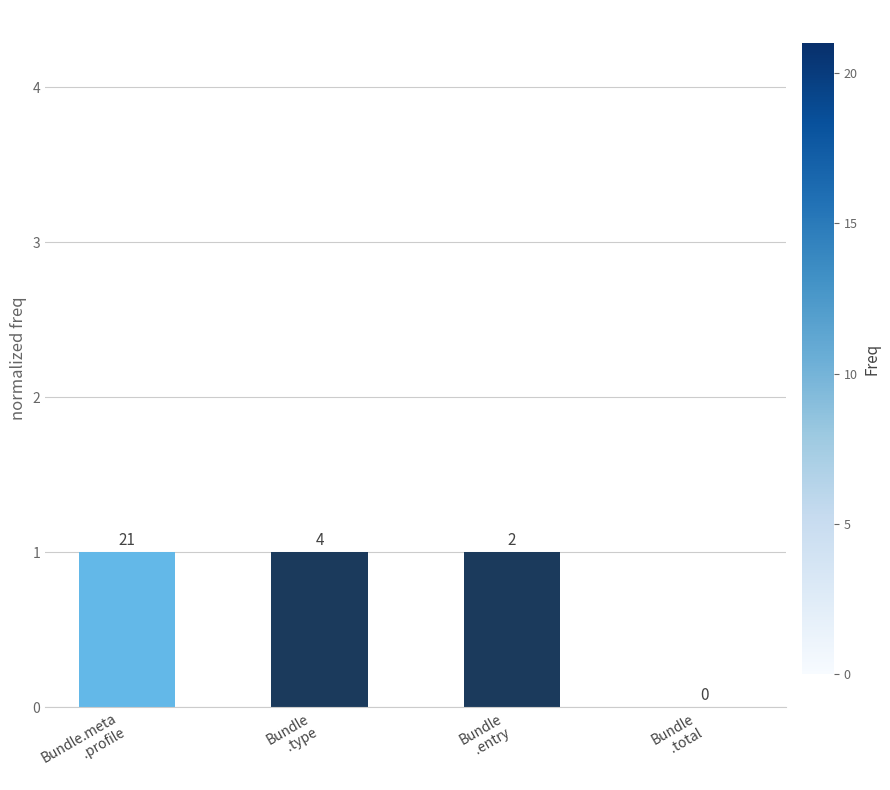

What is the change in value from Bundle.meta
.profile to Bundle
.total?

-1